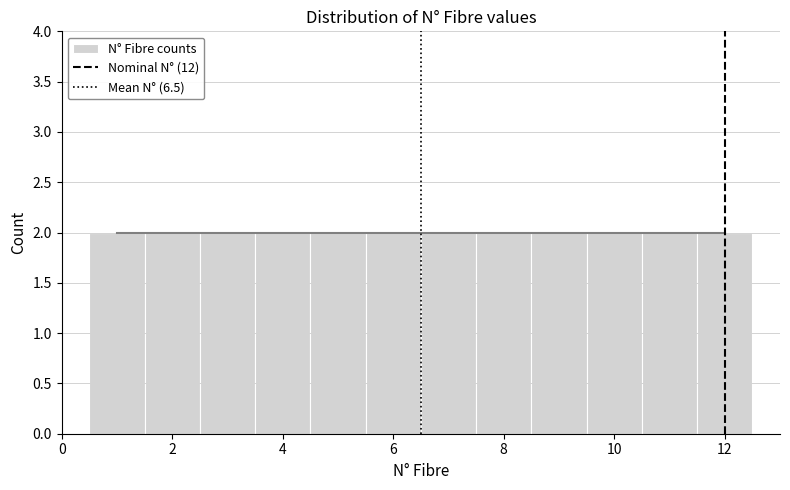

How tall is the bar that spans 10.5 to 11.5 on the x-axis? Neither the bar edges nor the heights are printed on the chart, so give them approximately, as read against the axes.

2